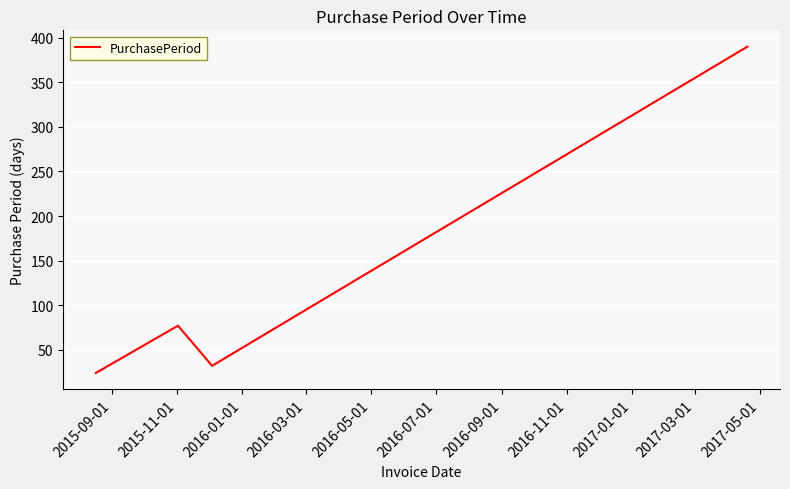

True or false: there are more than 2 points higher than both neighbors.

False